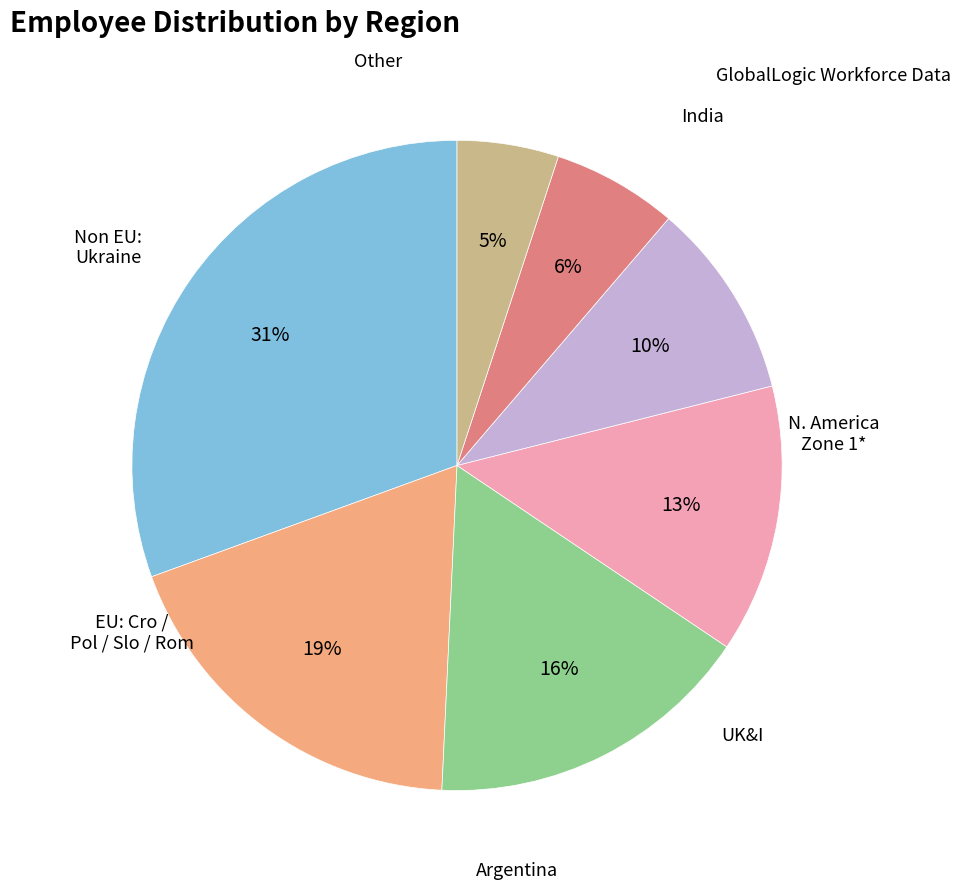

Is there any slice that represents more than half of the pie?

No